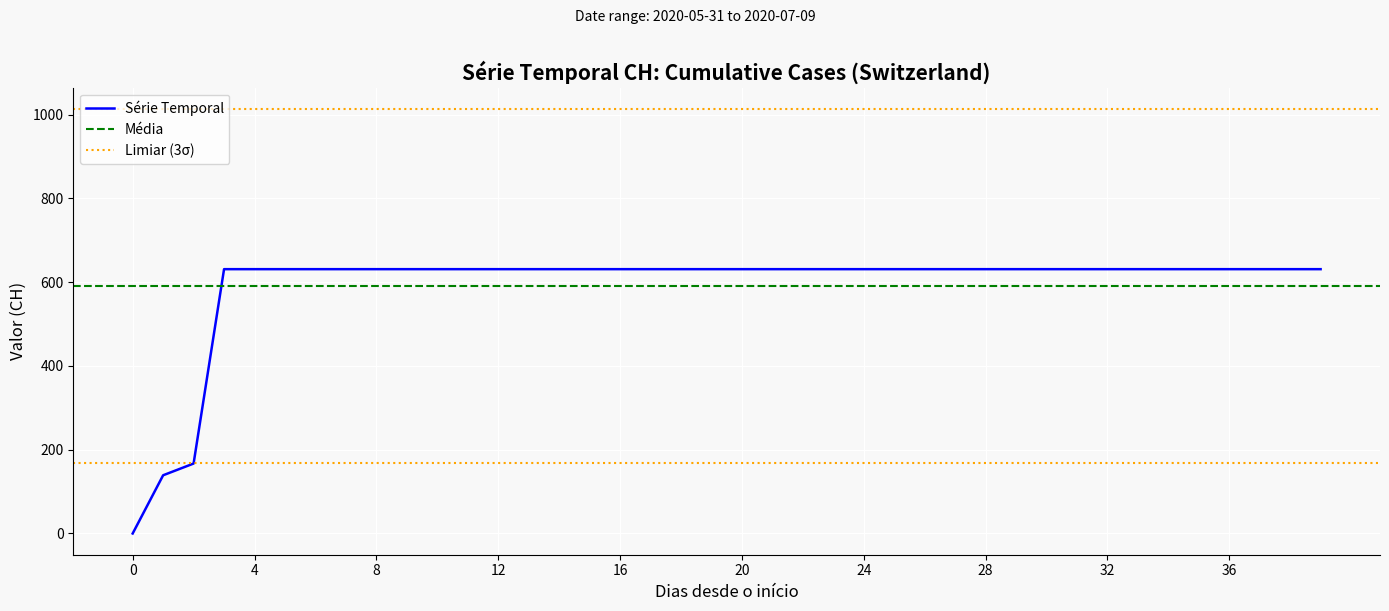

The chart shows a value of 167 at 2020-06-02. True or false?

True